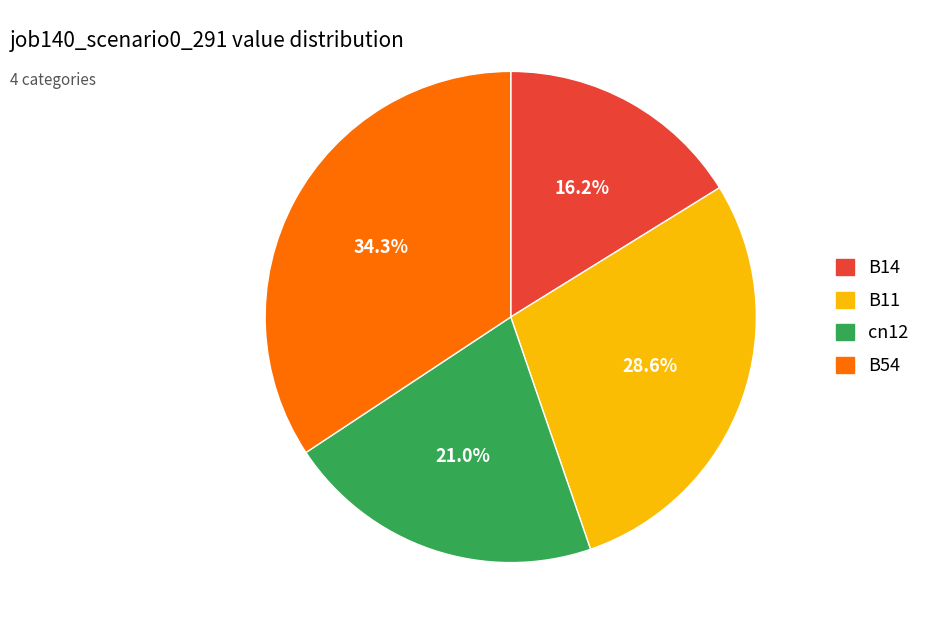

Does any single category account for the majority?

No